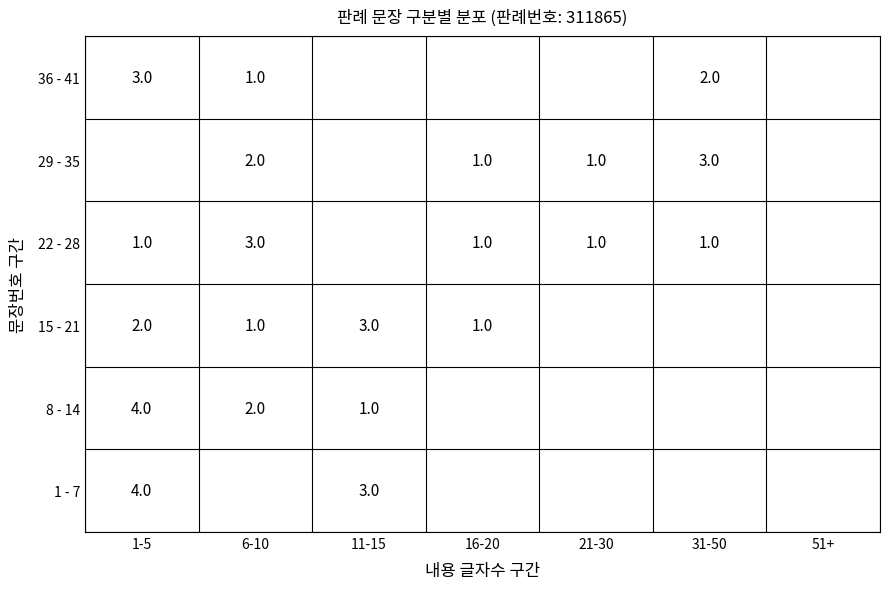

Rank the categories by 8 - 14 value from lowest to highest.

16-20, 21-30, 31-50, 51+, 11-15, 6-10, 1-5